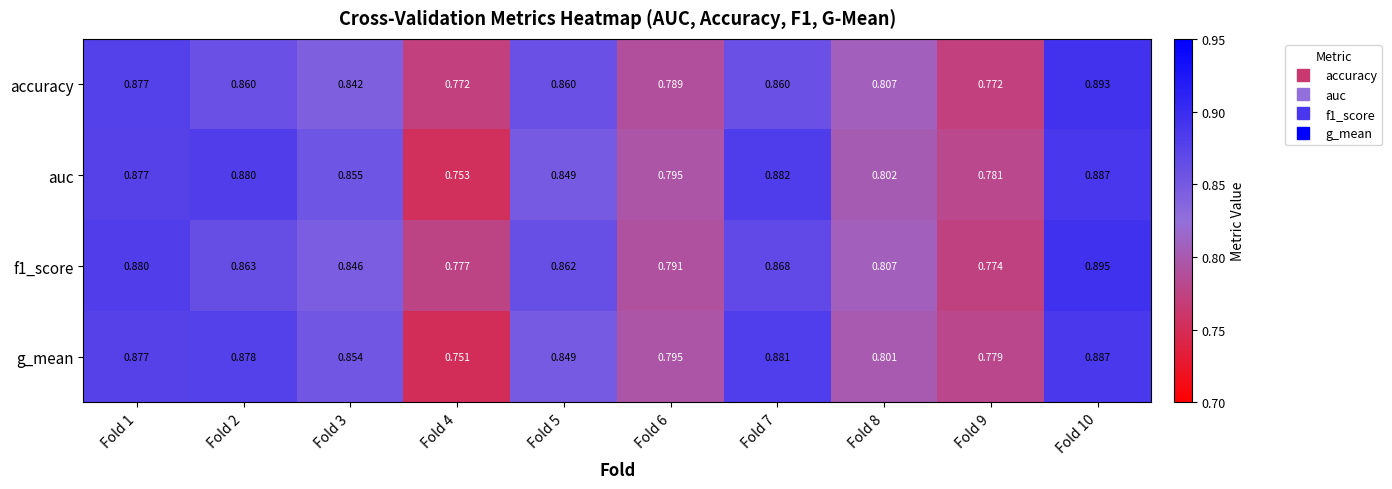

At which category is the sum across all series the highest?

Fold 10